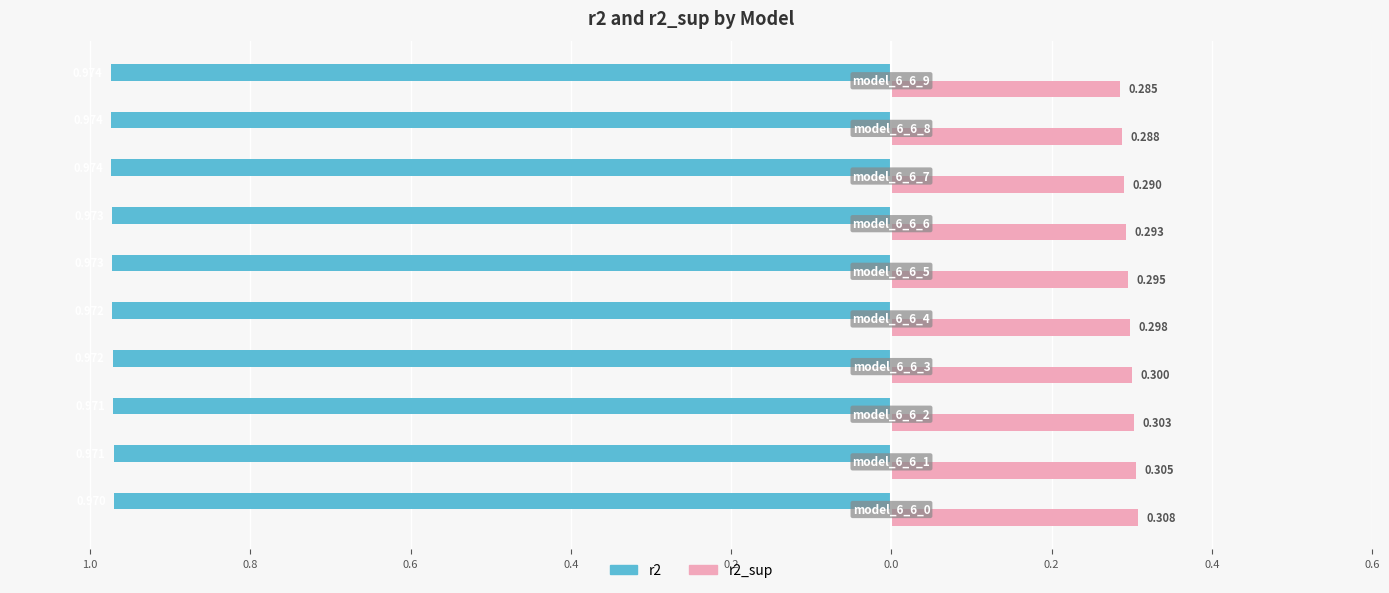

How many groups of bars are there?

10